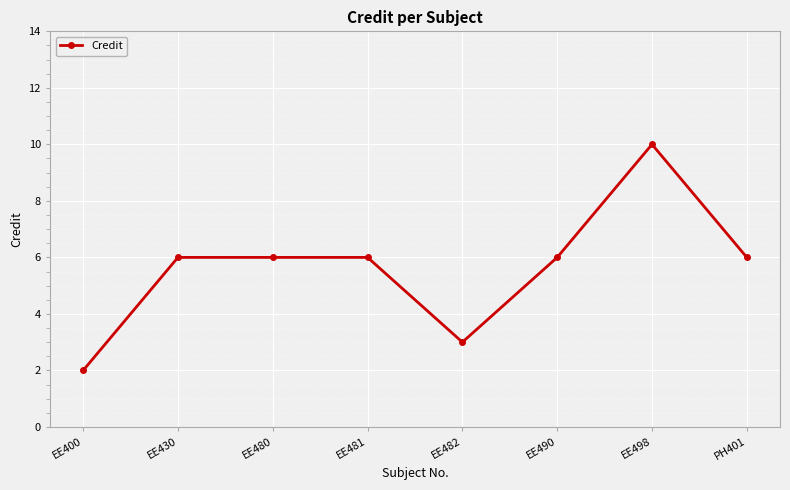

What is the sum of all values?

45